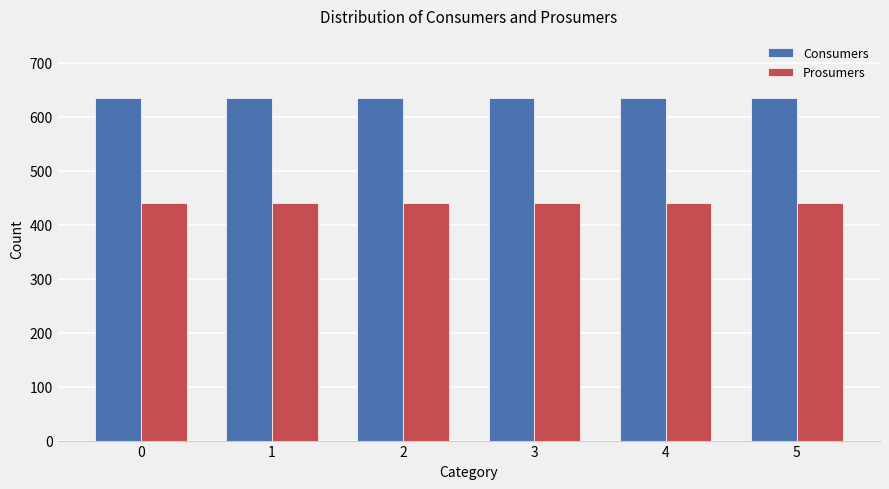

What is the value of the Consumers bar at the 3rd from the left?

635